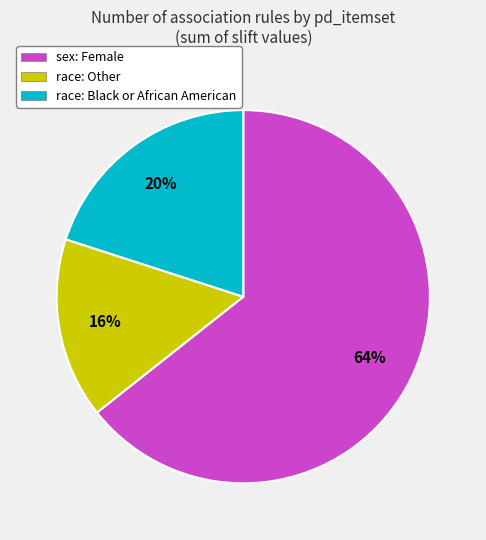

Do race: Black or African American and sex: Female together represent more than half of the pie?

Yes